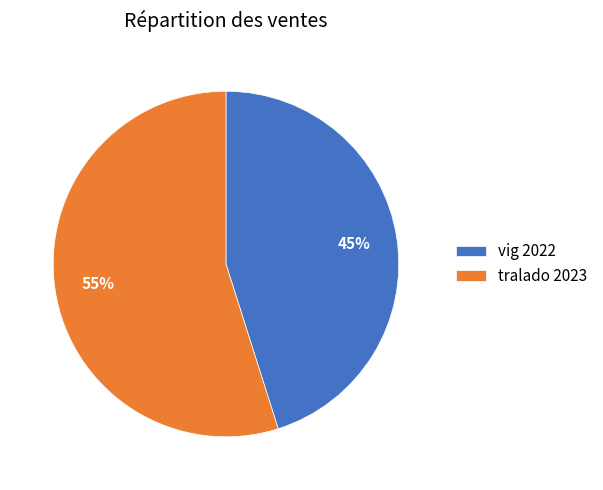

Rank the categories by value from highest to lowest.

tralado 2023, vig 2022